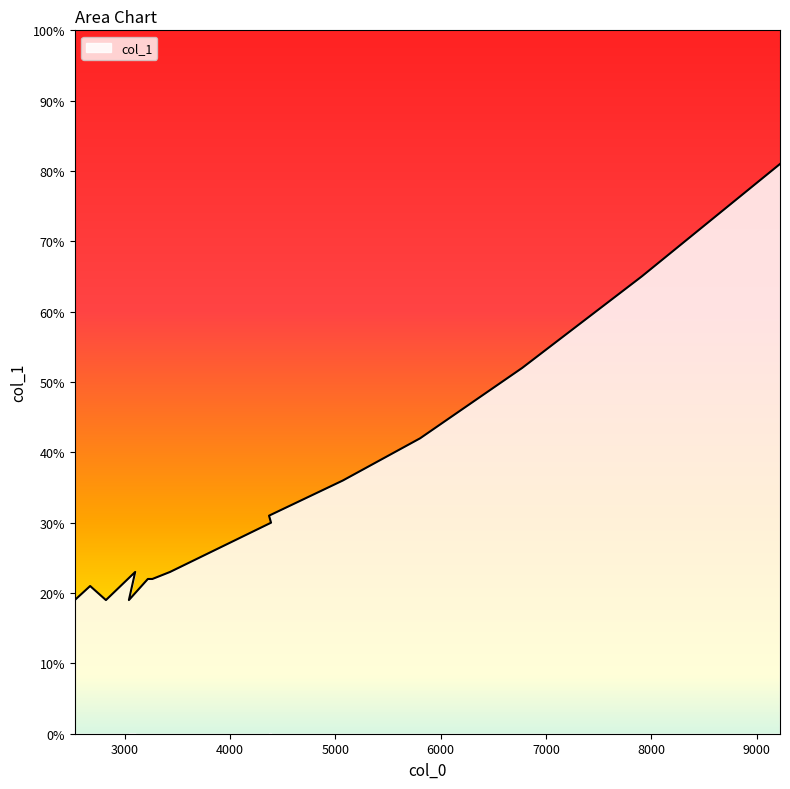

At which label does the data first exceed 23?

4389